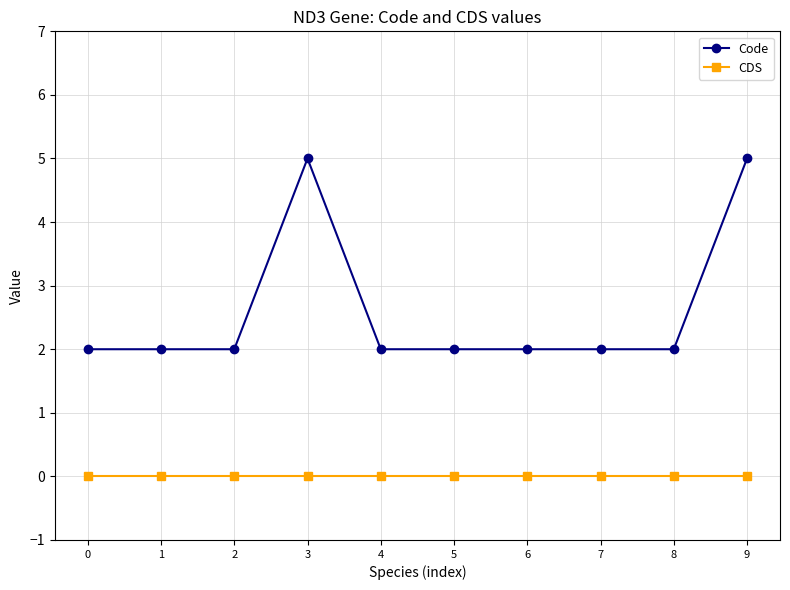

True or false: CDS and Code cross at least once.

False